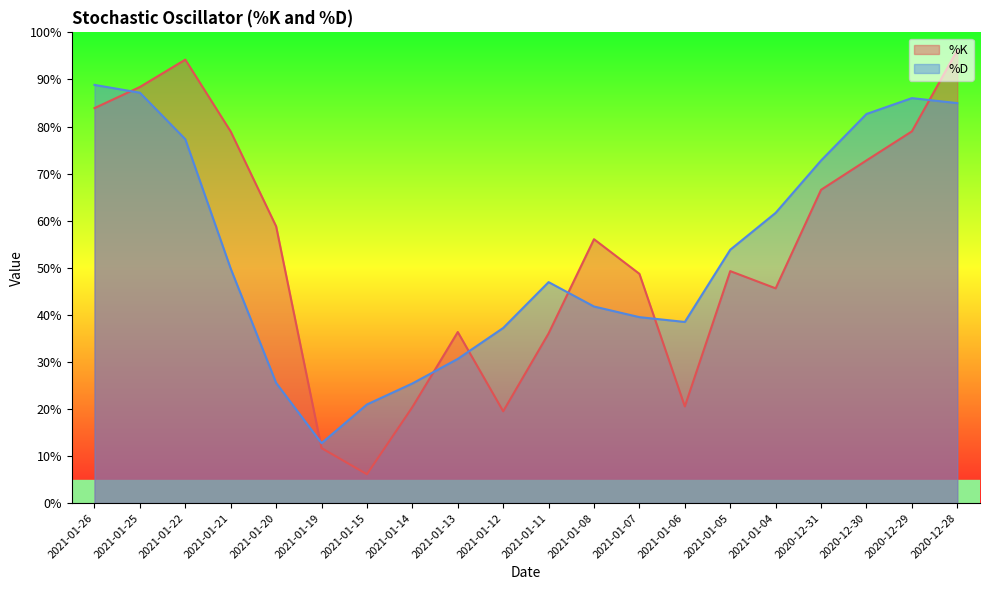

What are all the series names shown in the legend?

%K, %D